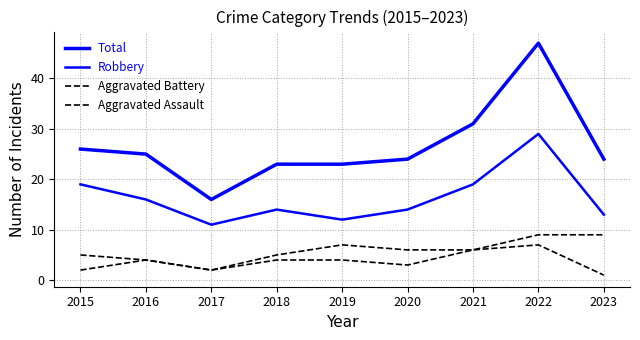

Between 2018 and 2023, which series saw the biggest shift?

Aggravated Battery